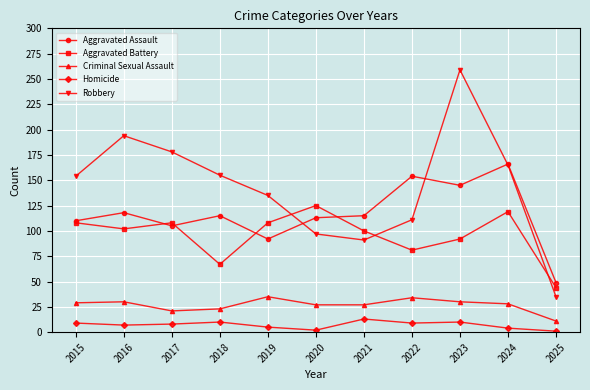

Which series has the largest total across all categories?

Robbery